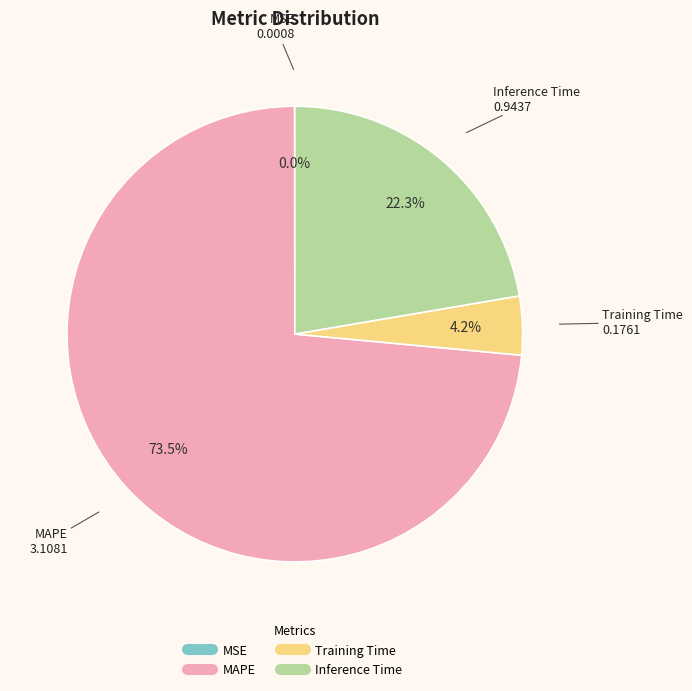

Is there a majority slice in this chart?

Yes